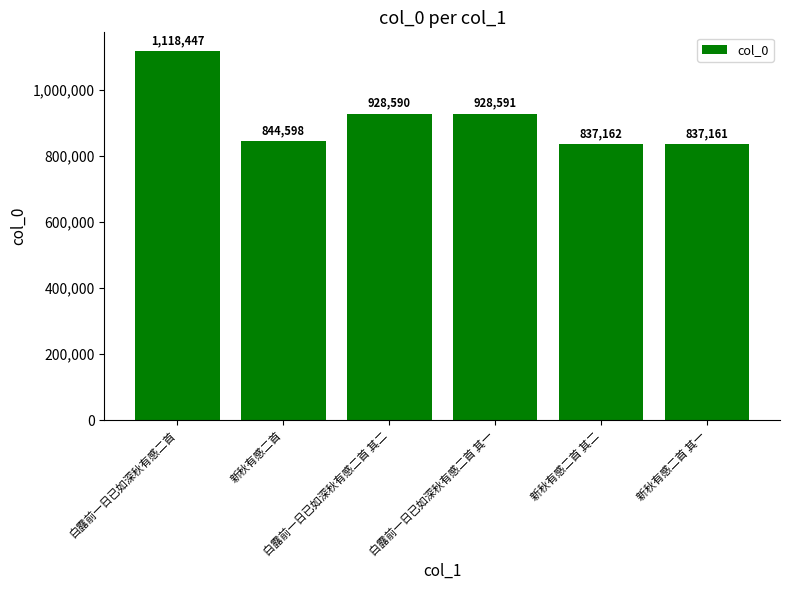

What is the difference between the values at 新秋有感二首 其一 and 新秋有感二首 其二?

1